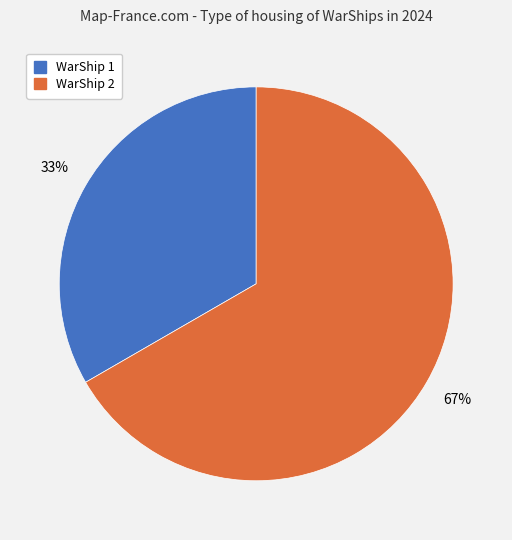

True or false: WarShip 2 accounts for 72% of the total.

False